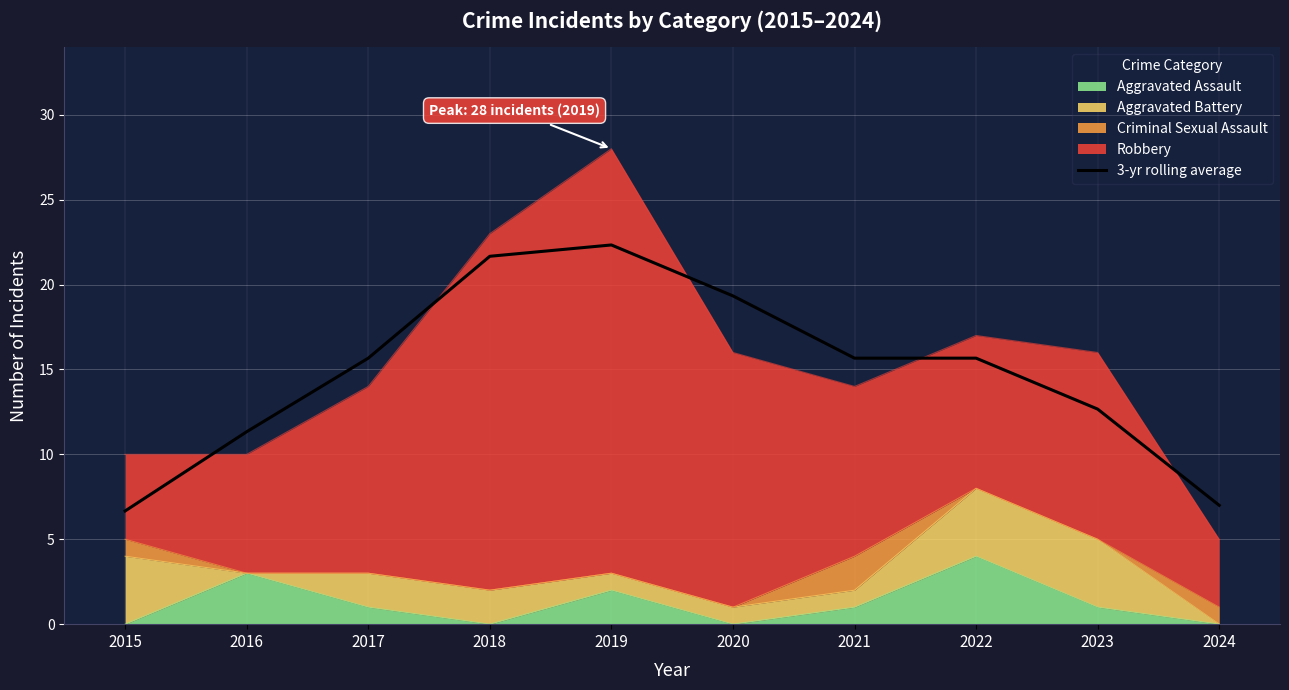

True or false: the data shows 7.0 at 2024.

True